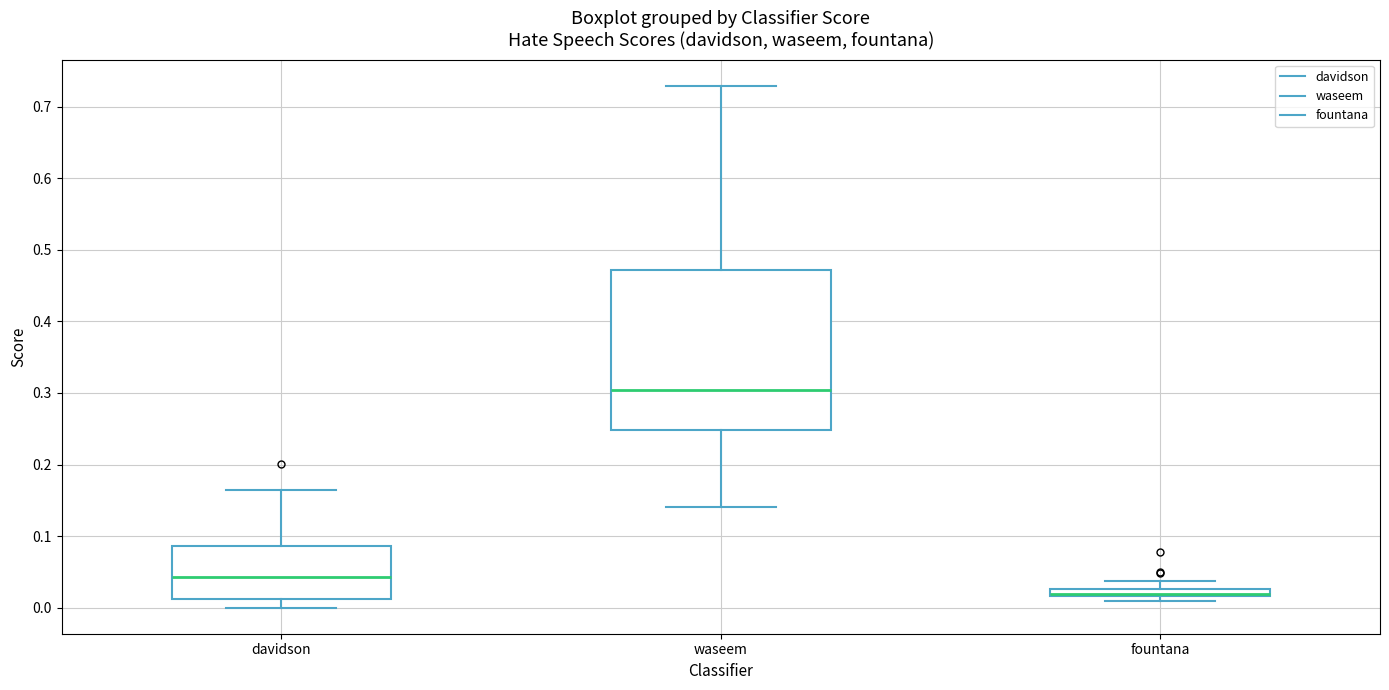

Comparing the boxes themselves (not the whiskers), which one is the tallest?

waseem